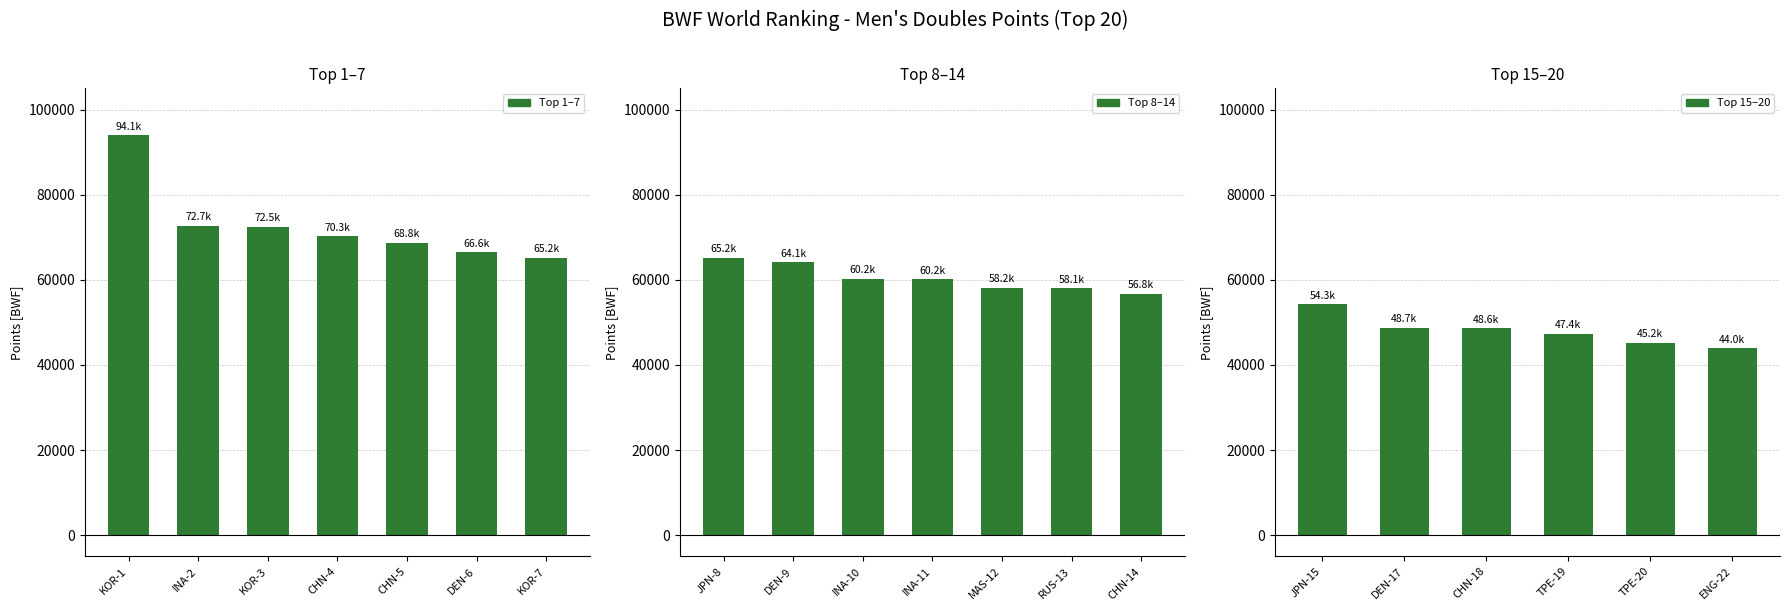

Reading left to right, list all the values displayed in this chart.

KOR-1=94079.2	INA-2=72720.2	KOR-3=72486.9	CHN-4=70265.0	CHN-5=68780.0	DEN-6=66554.0	KOR-7=65242.7	JPN-8=65176.9	DEN-9=64093.2	INA-10=60239.1	INA-11=60211.0	MAS-12=58197.3	RUS-13=58072.9	CHN-14=56788.5	JPN-15=54321.9	DEN-17=48721.3	CHN-18=48575.0	TPE-19=47393.0	TPE-20=45227.1	ENG-22=43985.6